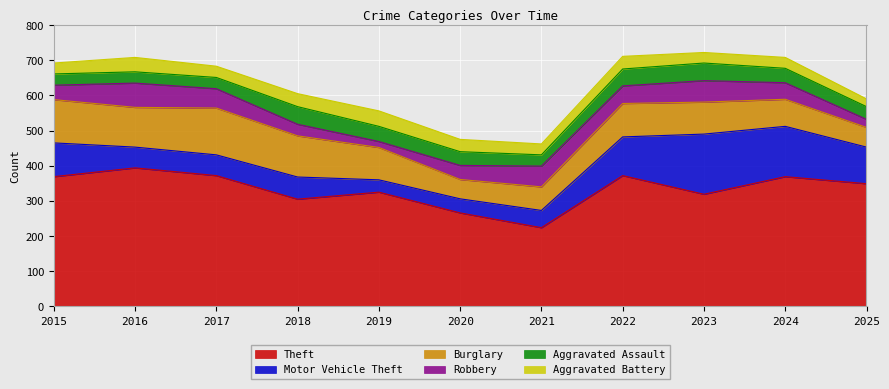

Is it true that Motor Vehicle Theft equals 70 at 2021?

False